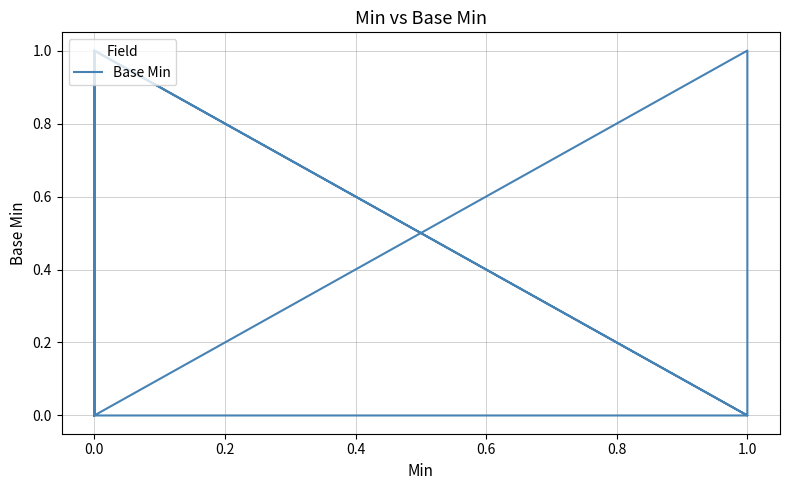

What is the difference between the maximum and minimum values?

1